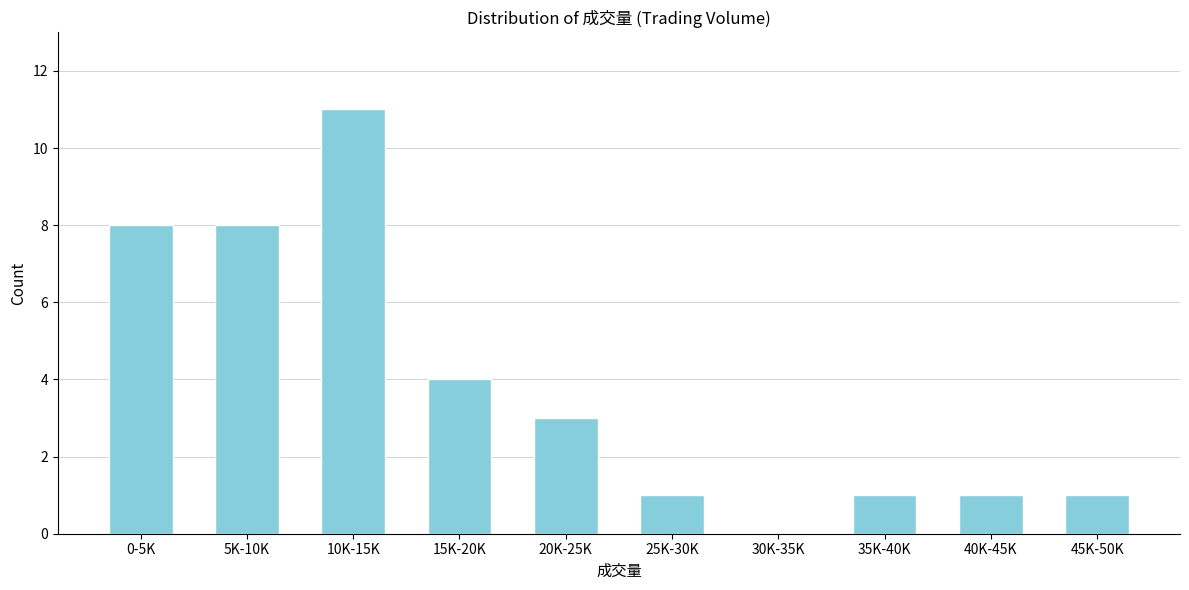

Reading left to right, list all the values displayed in this chart.

0-5K=8	5K-10K=8	10K-15K=11	15K-20K=4	20K-25K=3	25K-30K=1	30K-35K=0	35K-40K=1	40K-45K=1	45K-50K=1